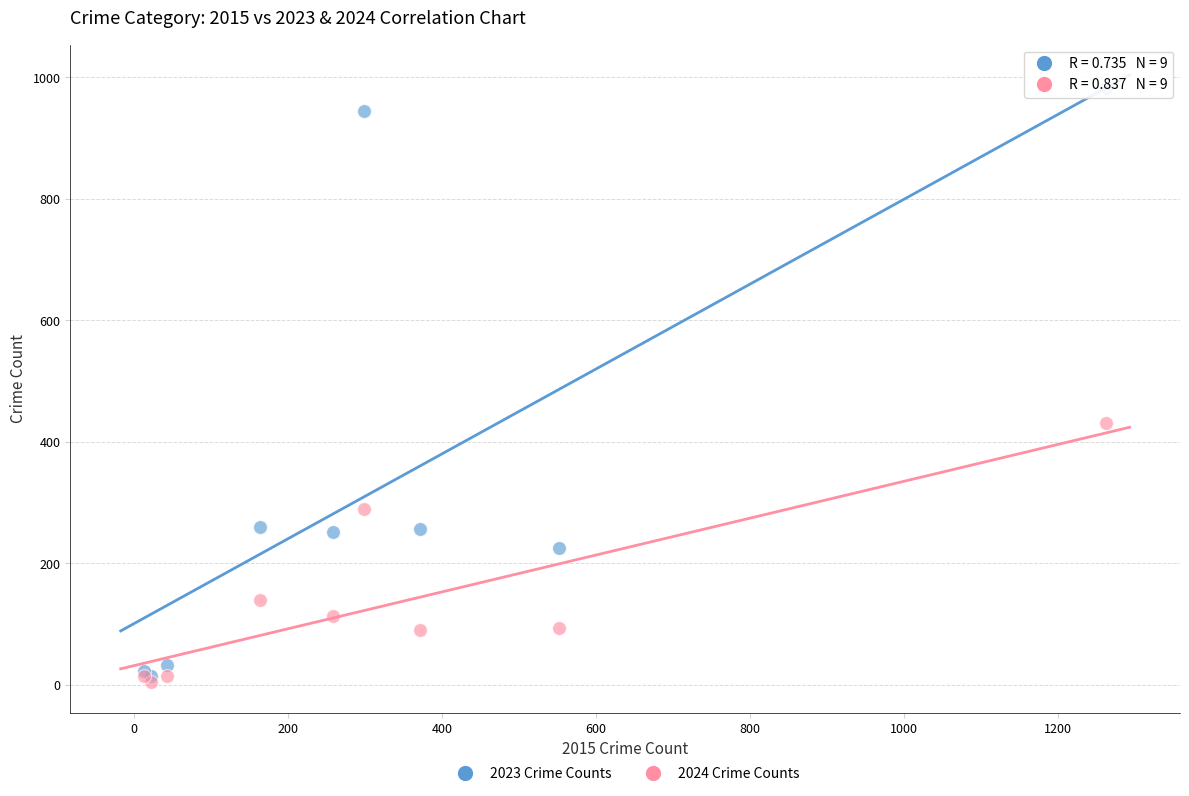

In the 2023 Crime Counts series, what Y value is closest to 499?

259